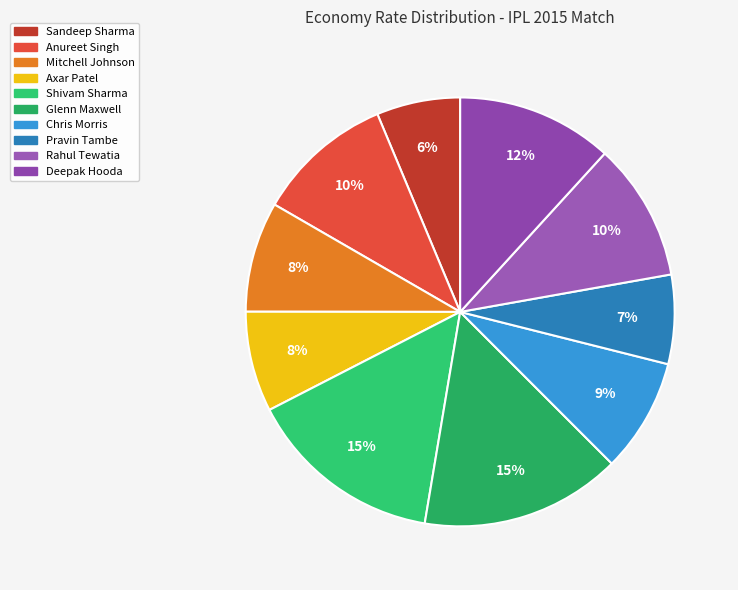

What percentage is NOT represented by Mitchell Johnson?

91.7%